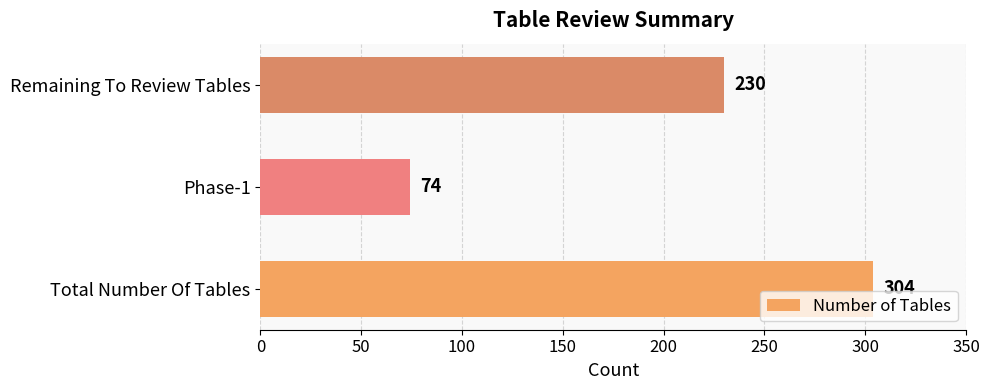

What is the smallest value displayed?

74